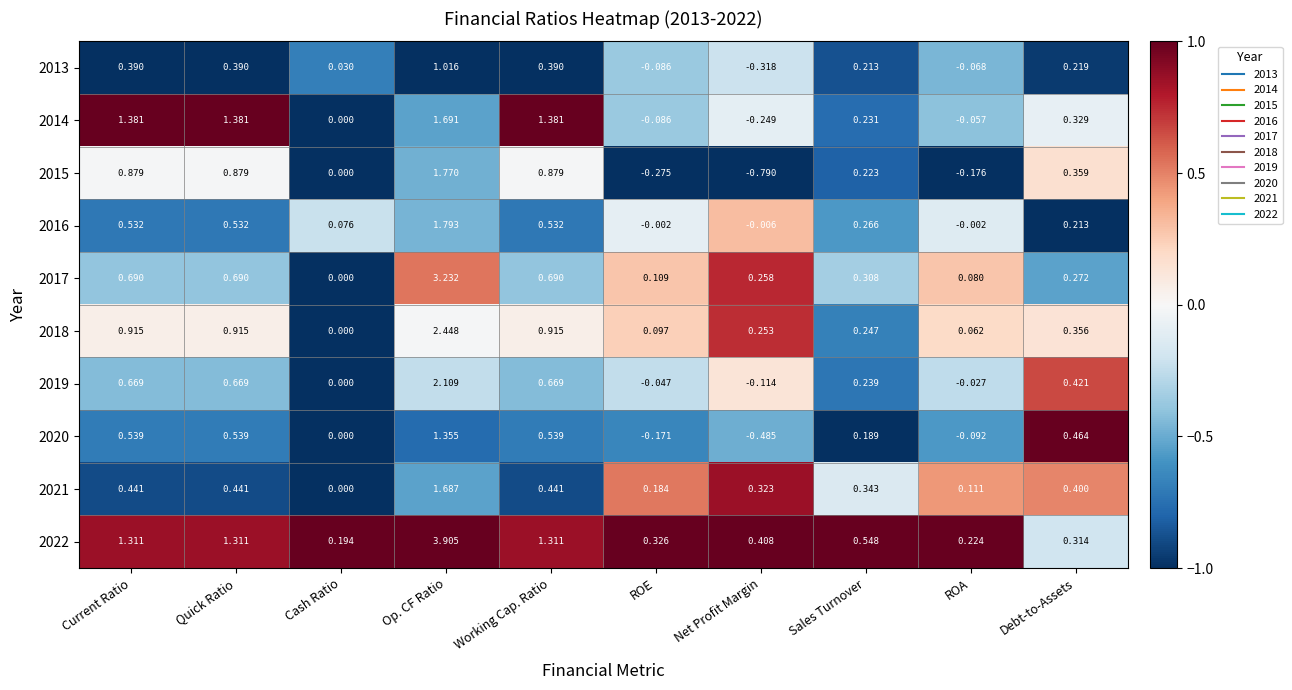

Which category has the highest value across all series?

Op. CF Ratio